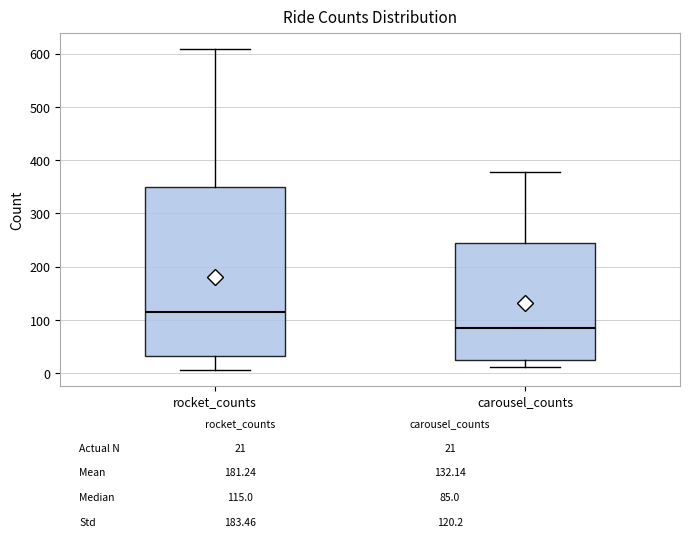

Reading left to right, read every box against the y-axis: the position of its median line, the range the box covers, and the ends of its whiskers. The values are not printed on the chart, so give them approximately, as read against the axis.

rocket_counts: median 120, box 30 to 350, whiskers 10 to 610
carousel_counts: median 90, box 30 to 240, whiskers 10 to 380